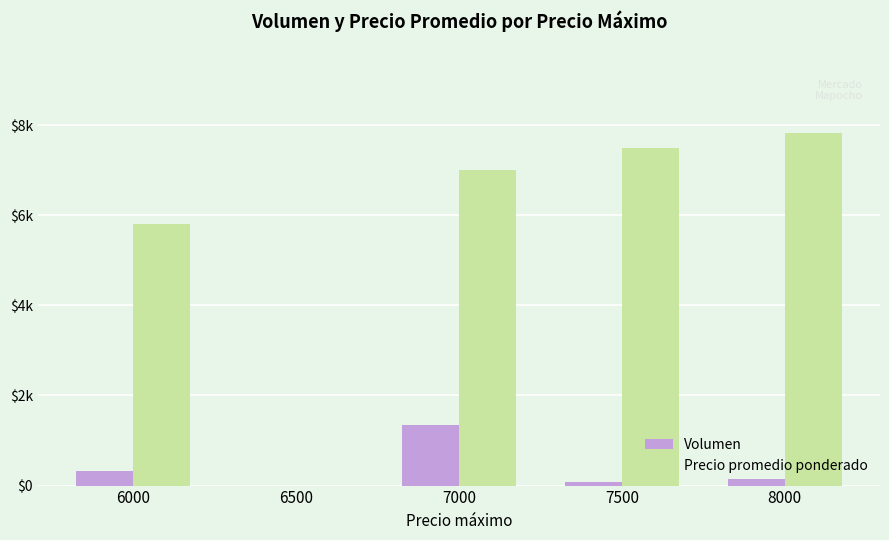

Rank the categories by Volumen value from lowest to highest.

6500, 7500, 8000, 6000, 7000